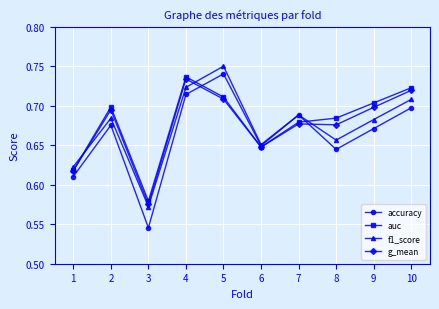

True or false: g_mean has more than 1 points higher than both neighbors.

True